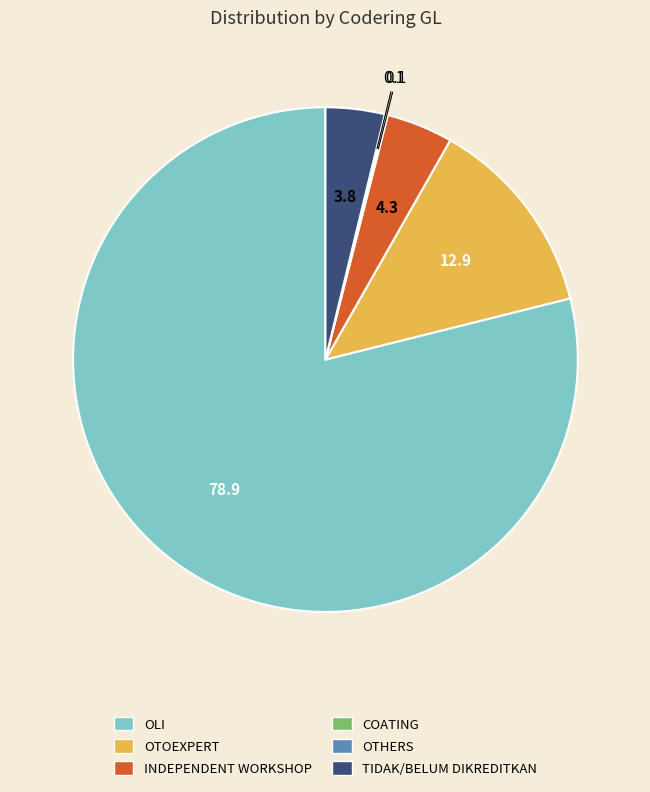

Is it true that TIDAK/BELUM DIKREDITKAN is 4% of the pie?

True